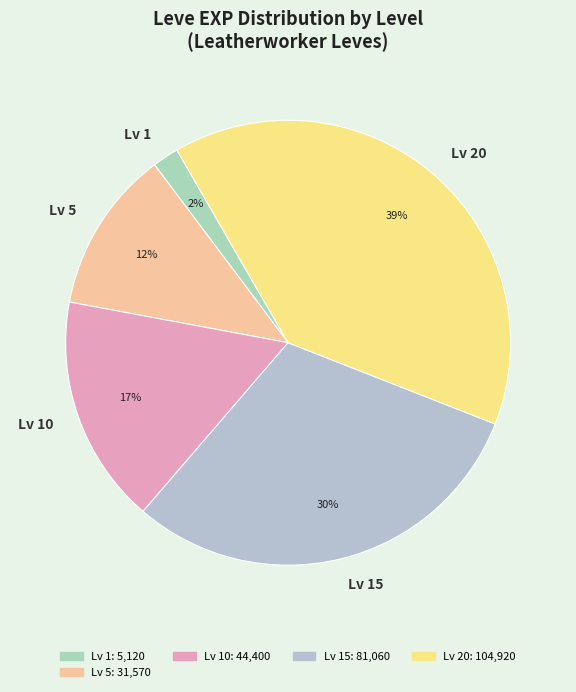

What is the largest slice in the pie chart?

Lv 20